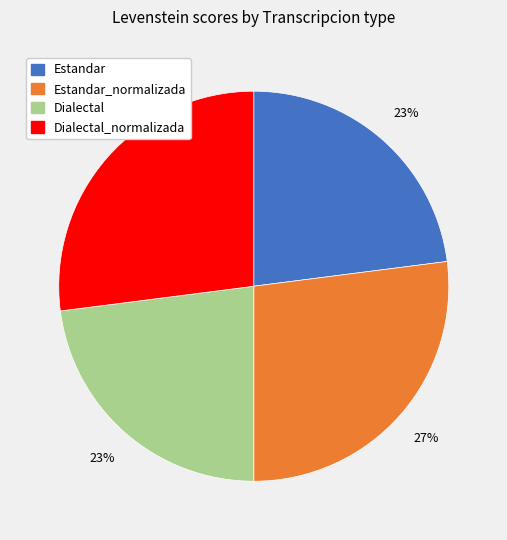

To the nearest percent, what is the difference between the largest and smallest slice percentages?

4%